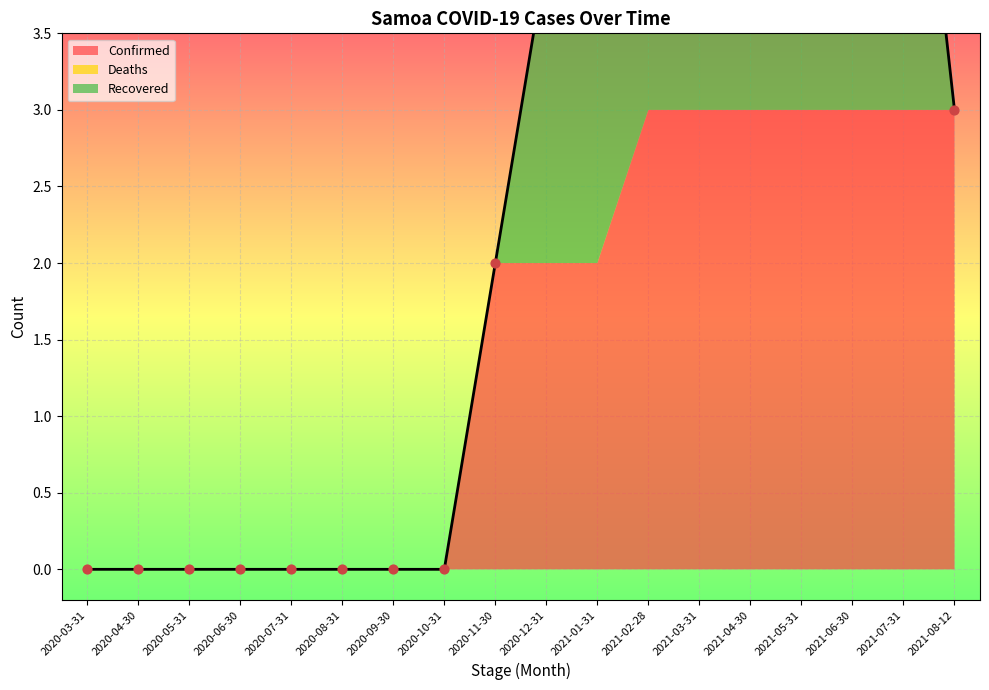

At which category is the sum across all series the highest?

2021-05-31